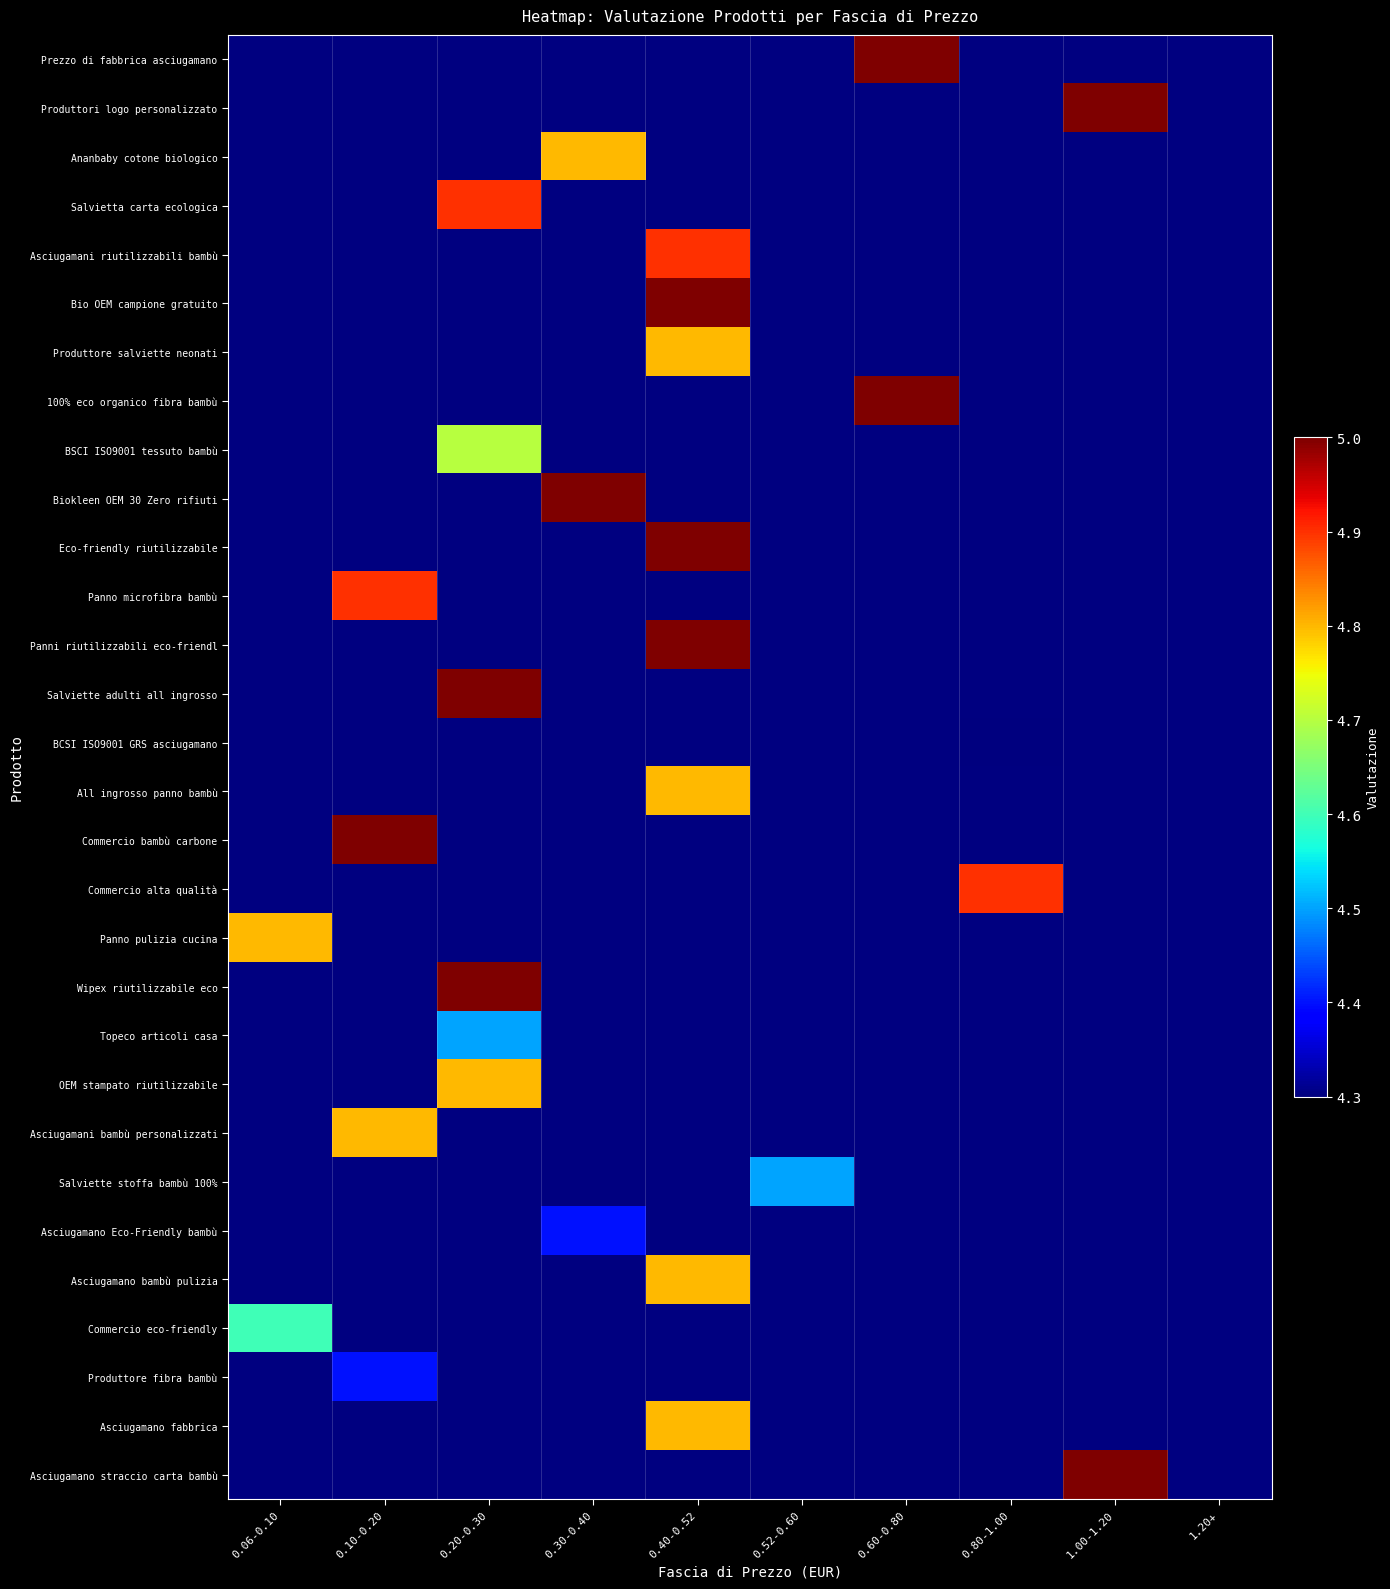

How many positive values does the Eco-friendly riutilizzabile series have?

1